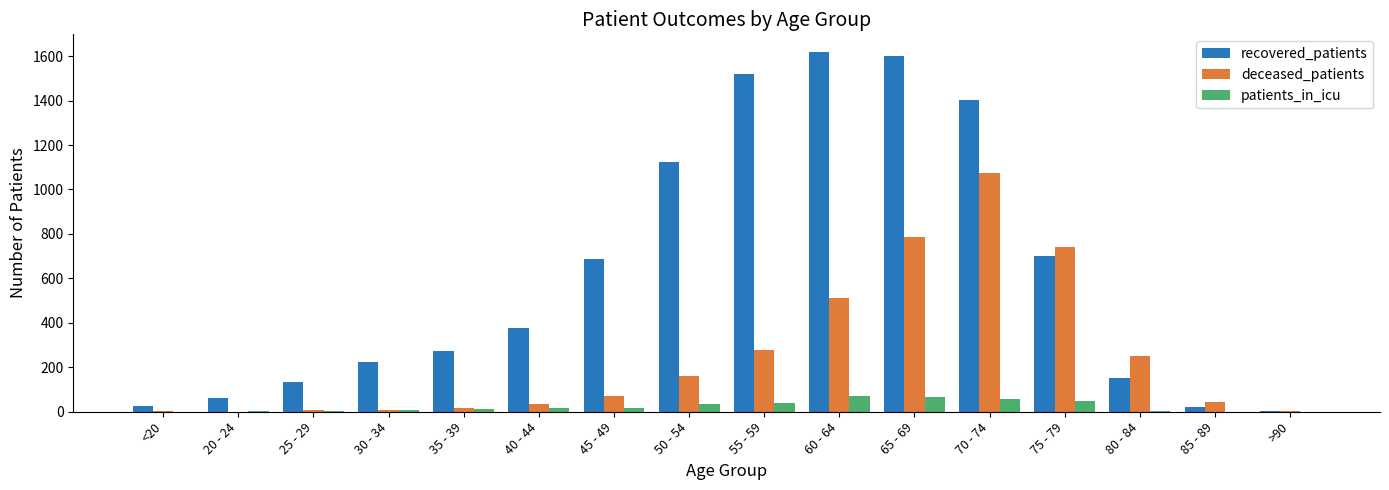

Which series changed the most between 75 - 79 and 85 - 89?

deceased_patients